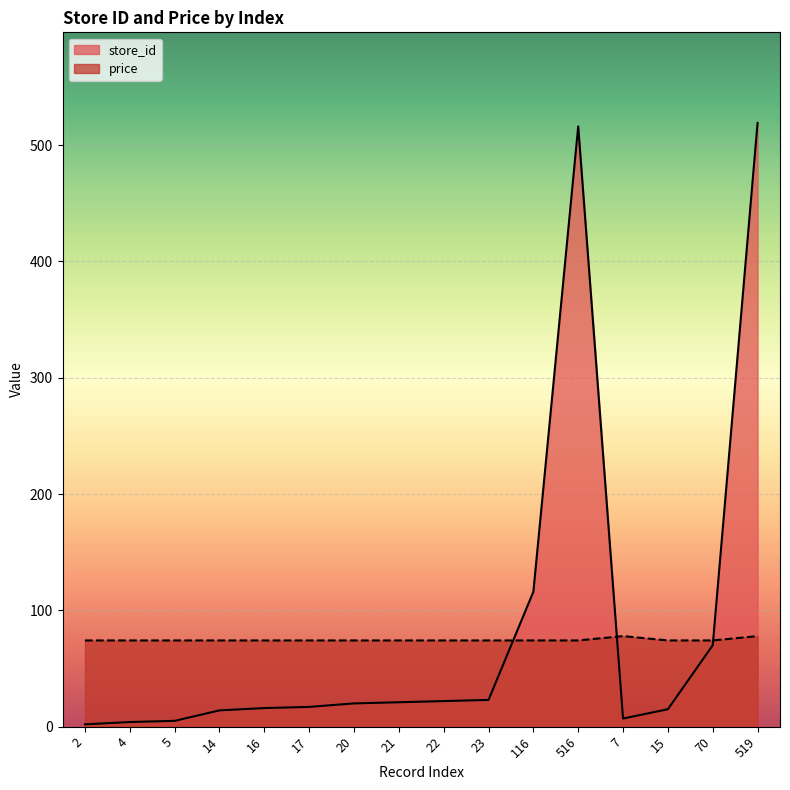

Which has a higher value, 22 or 23?

23